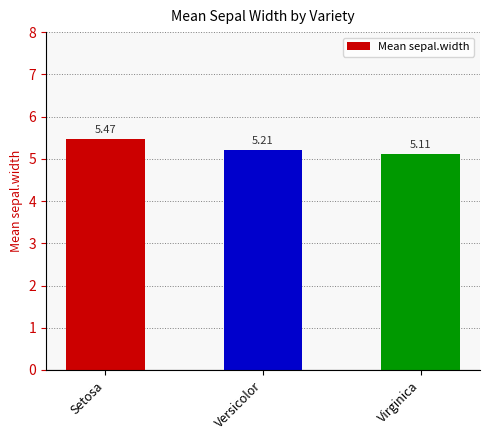

Does the chart contain stacked bars?

No